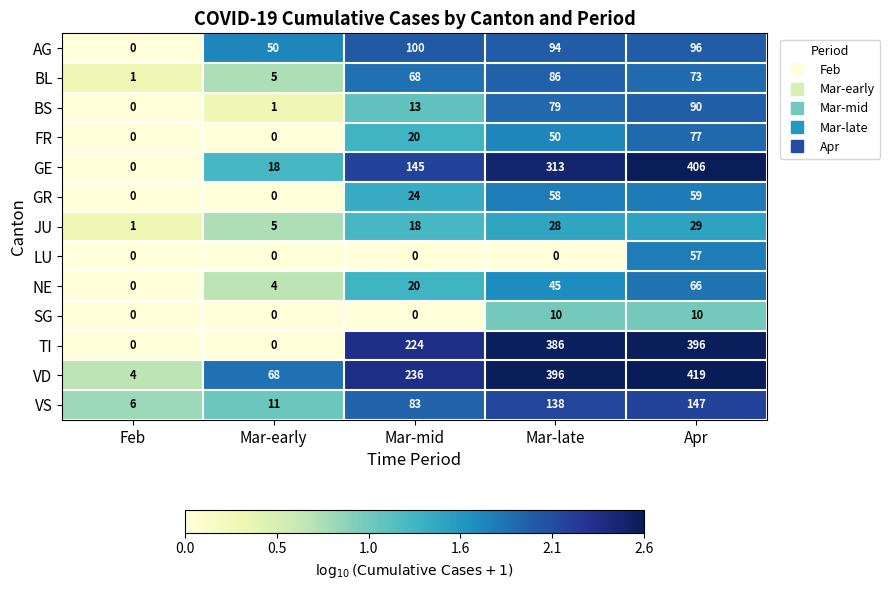

What is the total value across all series at Feb?

12